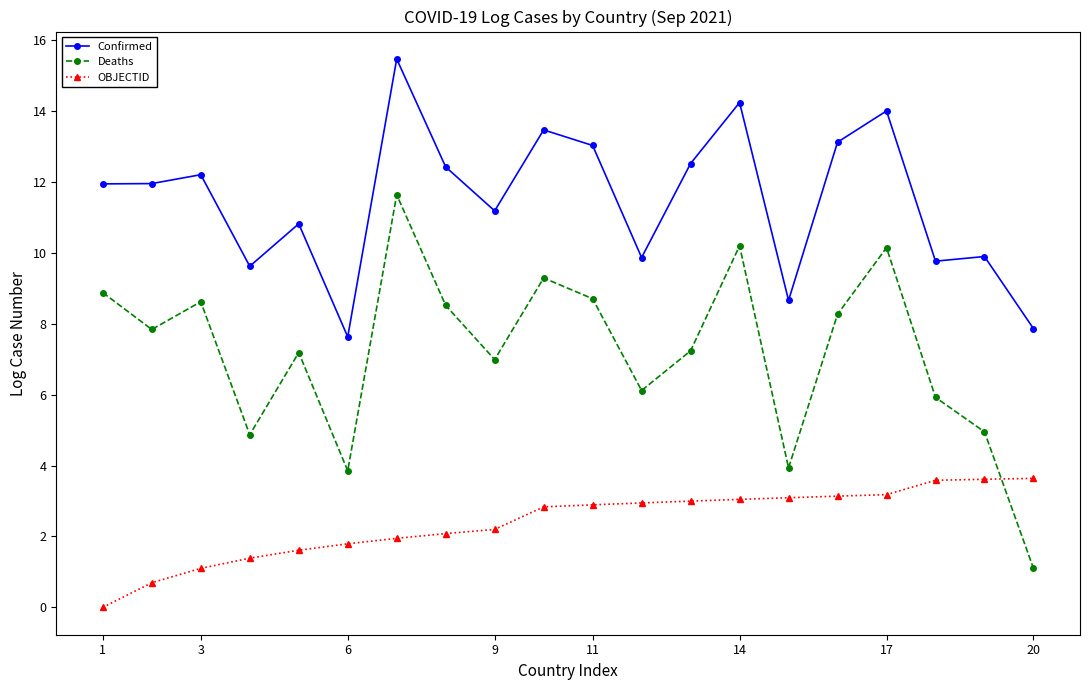

What is the average value of the Confirmed series?

11.5